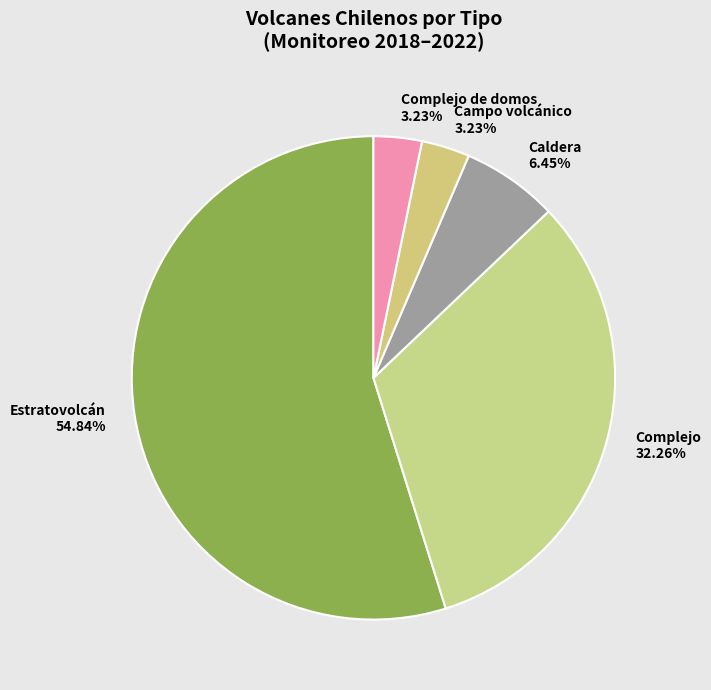

Approximately how many times larger is the value at Estratovolcán compared to Complejo?

1.7